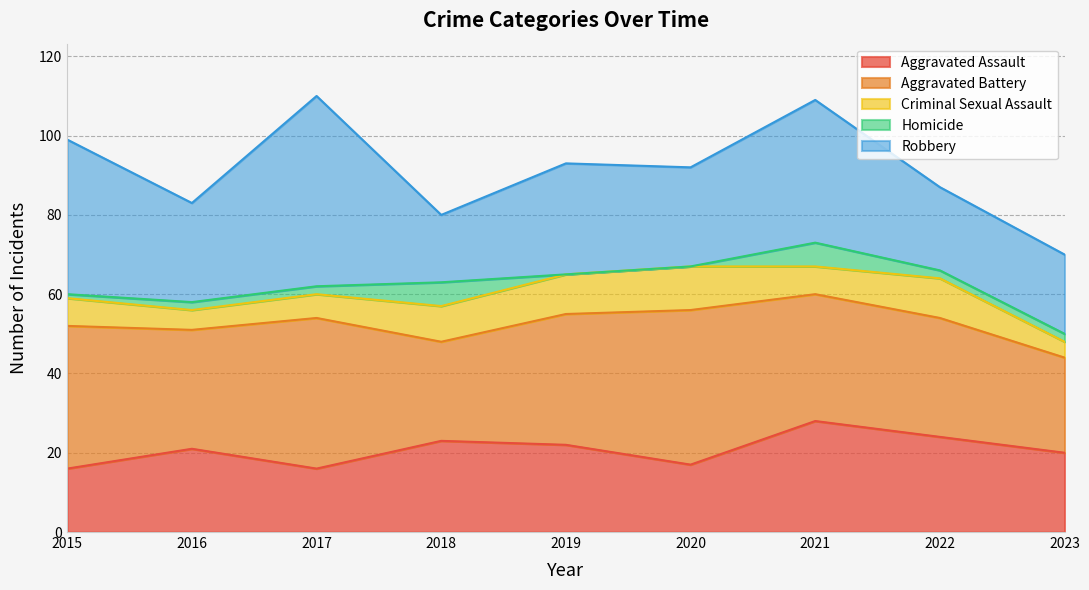

What is the difference between the maximum and second lowest values in the Criminal Sexual Assault series?

6